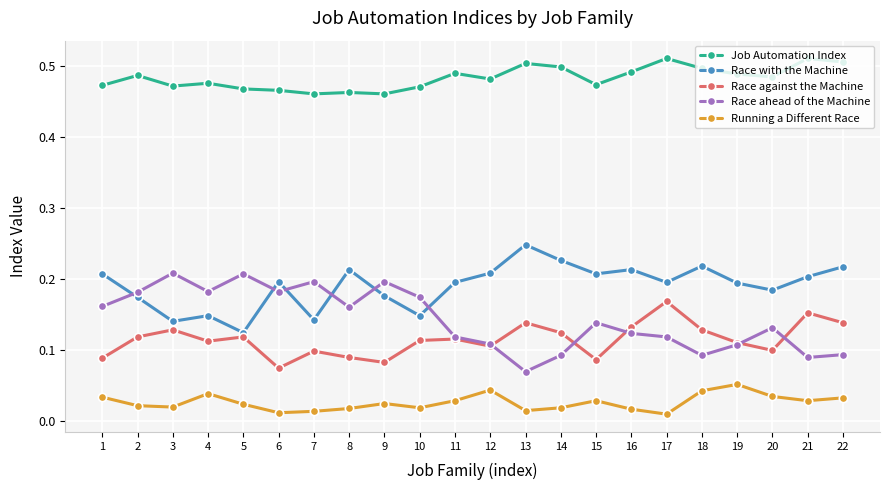

What is the sum of all Race ahead of the Machine values?

3.1